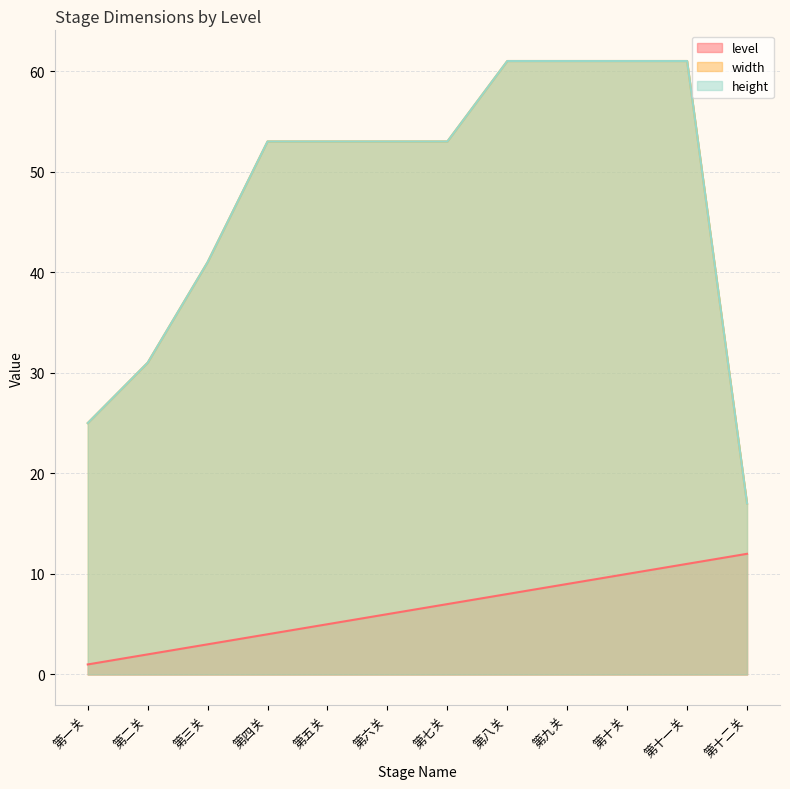

Which label corresponds to the largest value in the chart?

第八关